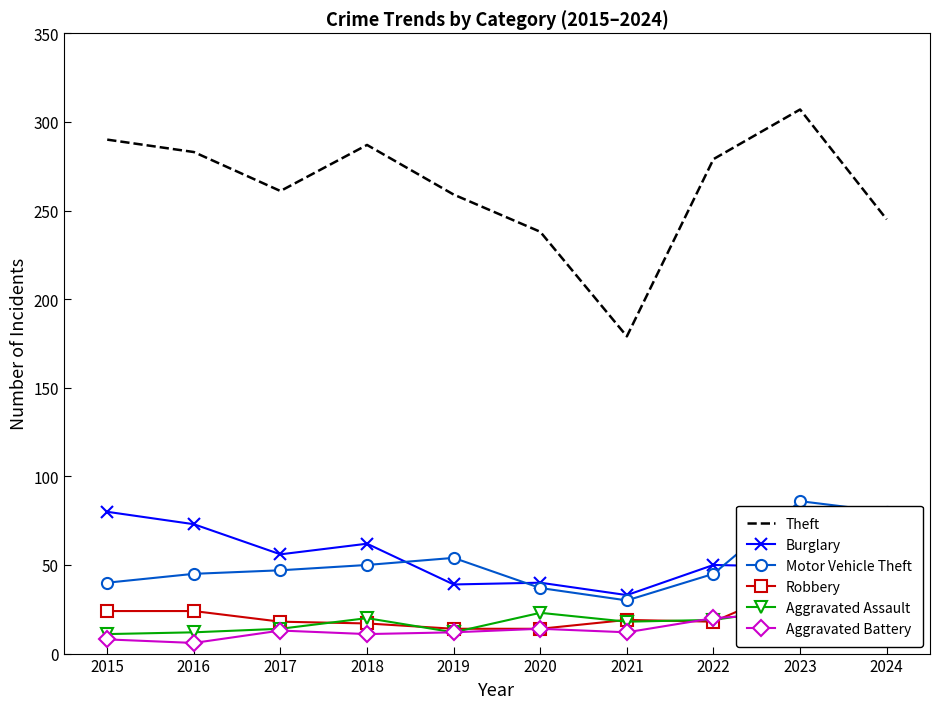

The value of Burglary at 2019 is 39. True or false?

True